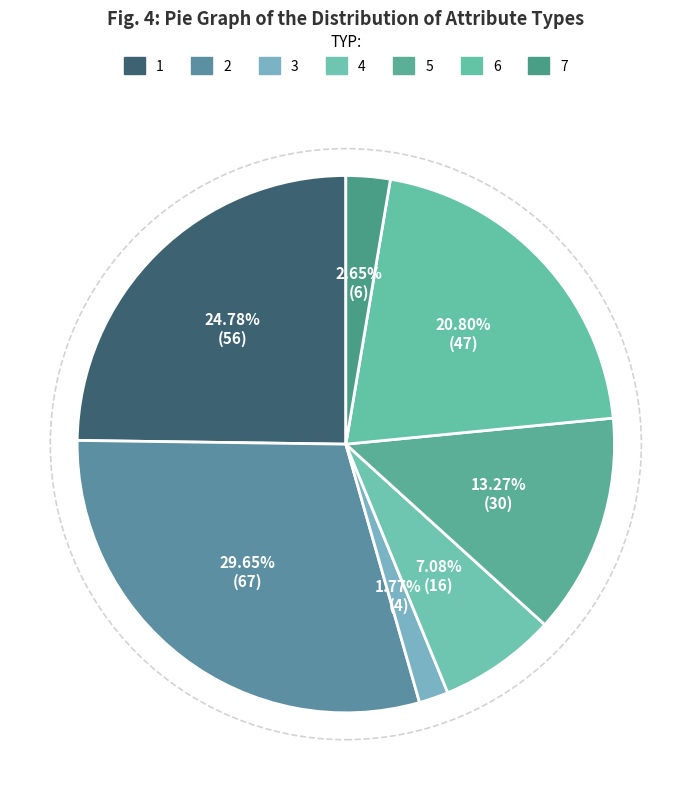

To the nearest percent, what percentage of the pie is 2?

30%